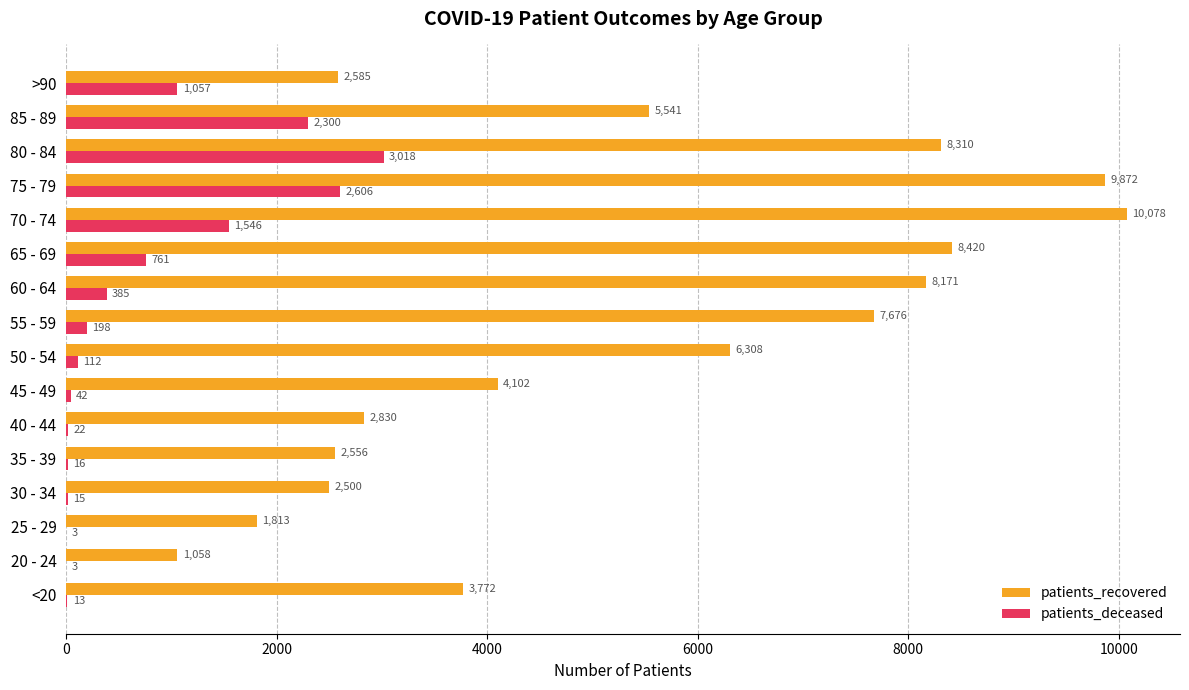

What is the highest value of the patients_deceased series?

3018